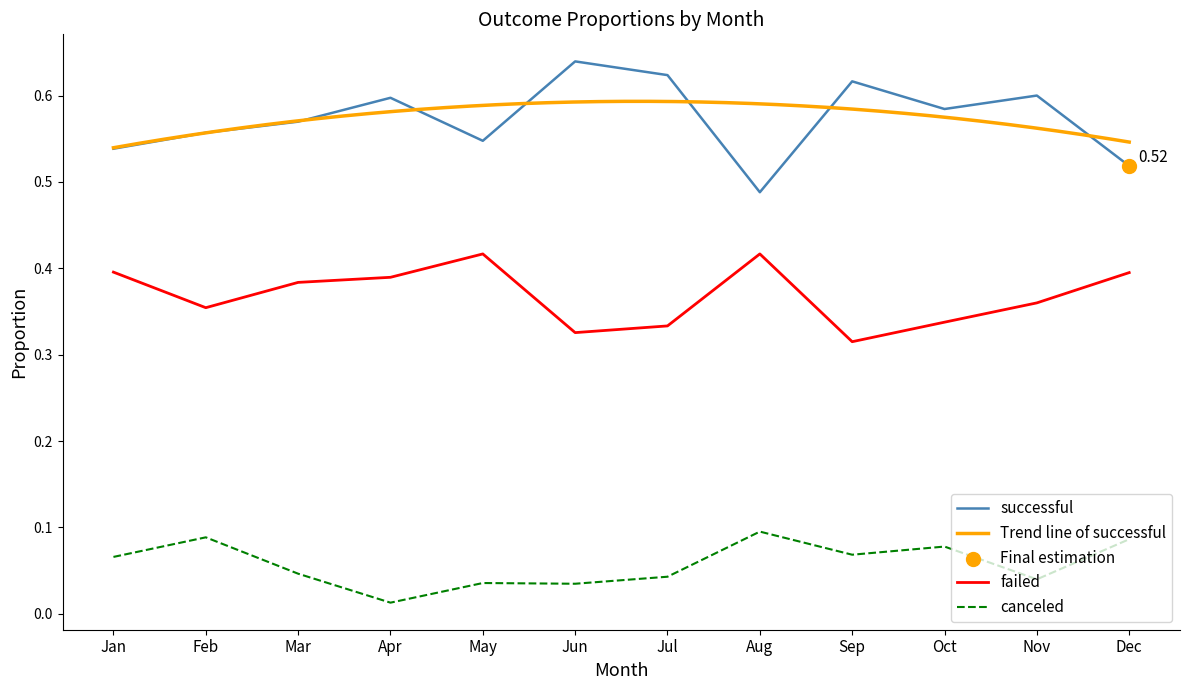

Which series has the largest total across all categories?

successful